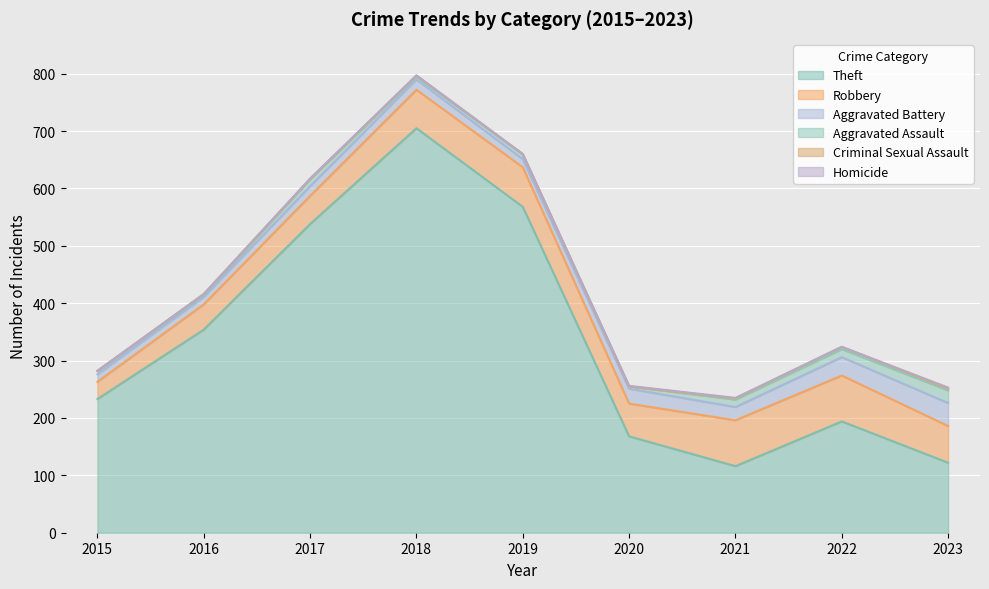

Is the value of Homicide at 2022 greater than the value of Aggravated Assault at 2020?

No